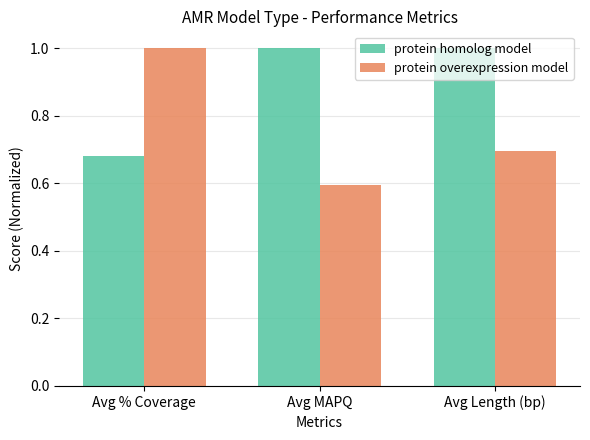

Which series has the largest total across all categories?

protein homolog model